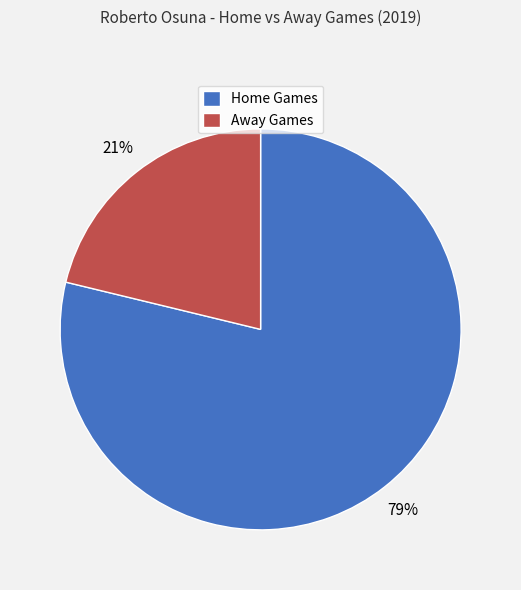

Is there any slice that represents more than half of the pie?

Yes